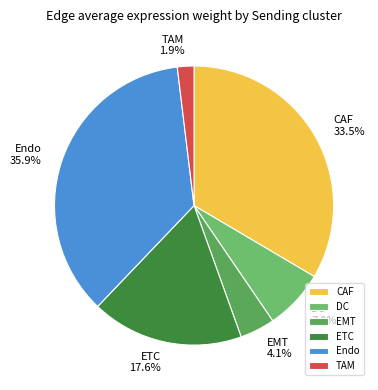

True or false: ETC accounts for 18% of the total.

True